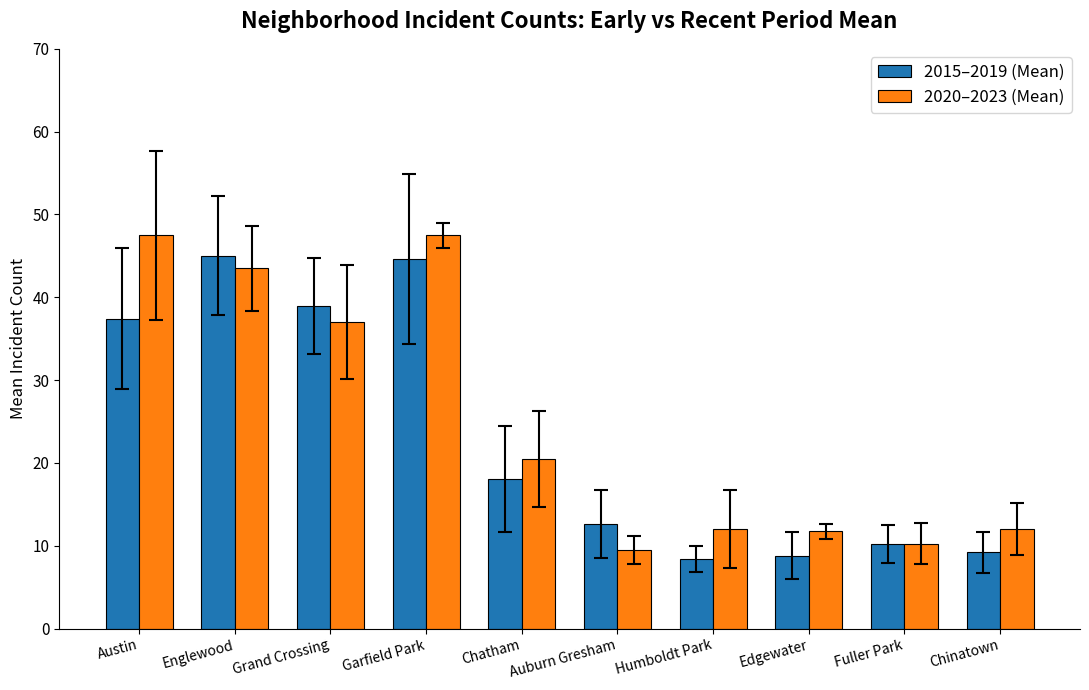

What is the sum of all 2015–2019 (Mean) values?

233.2